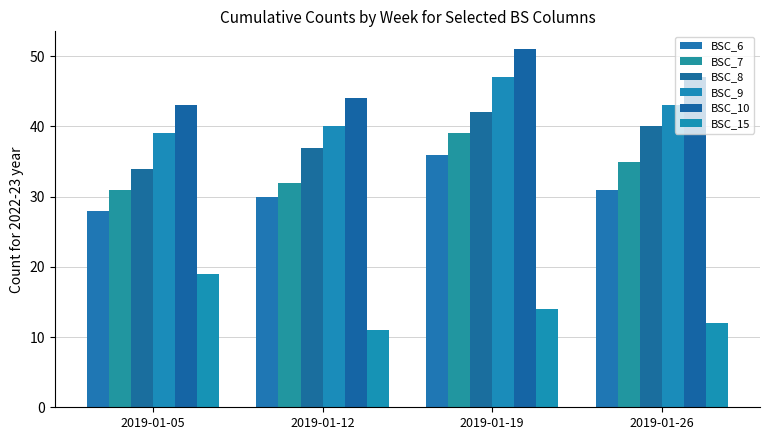

Does the chart contain stacked bars?

No